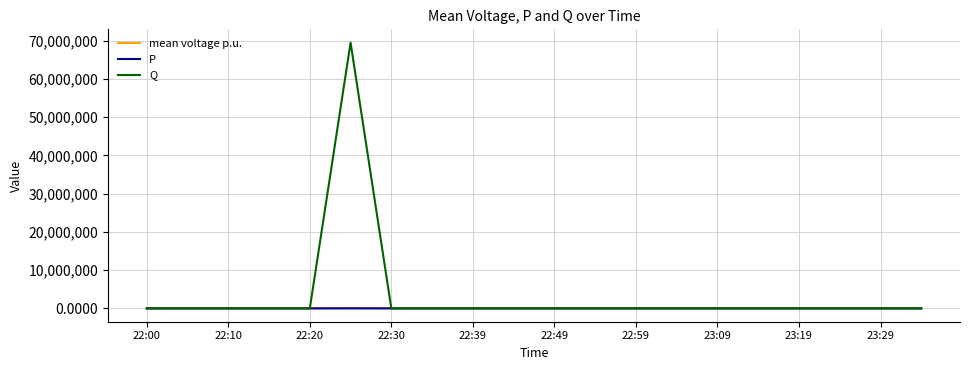

Which series has the widest spread of values?

Q